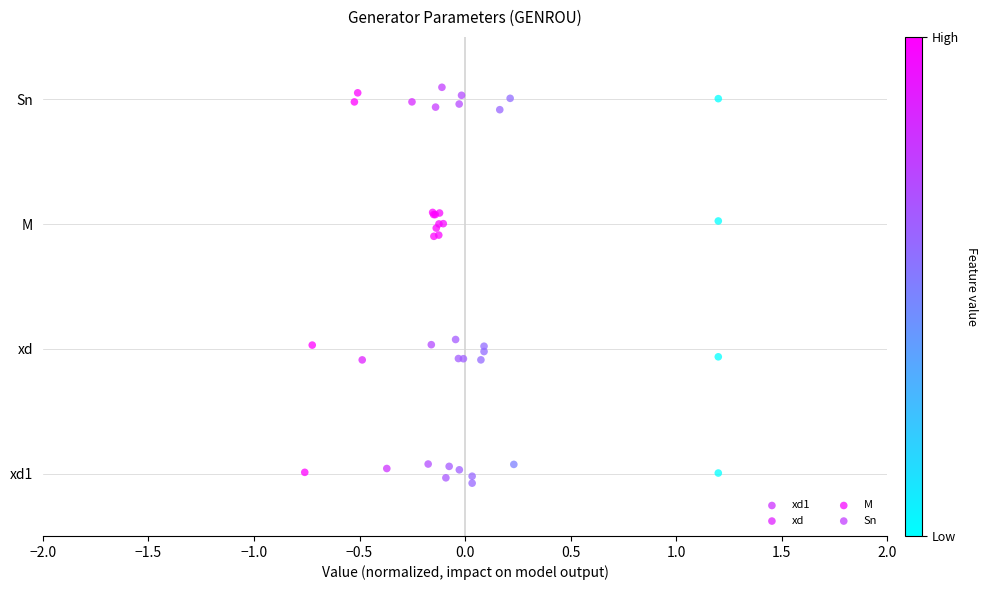

Which series reaches the minimum Y coordinate?

xd1